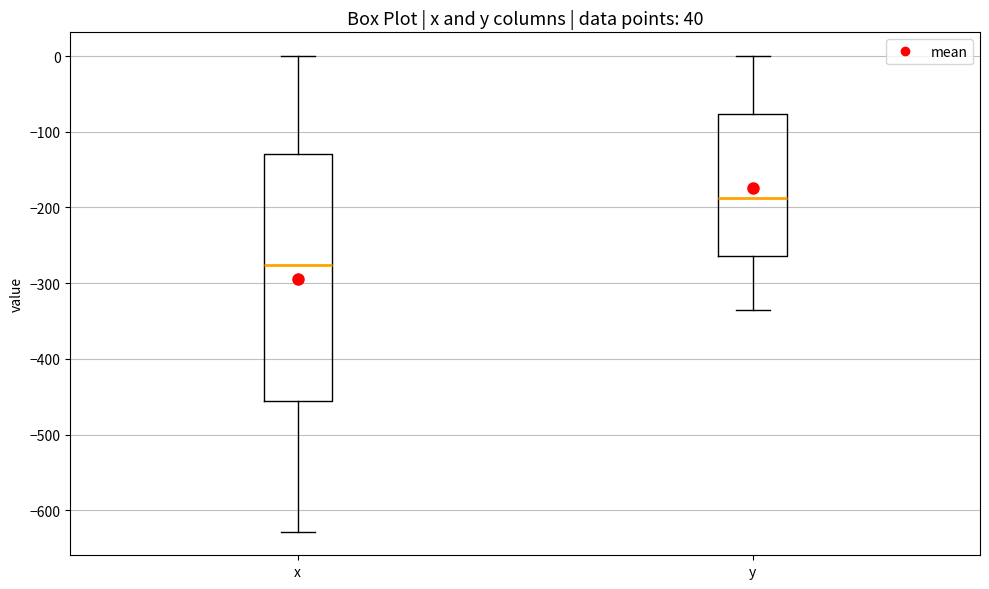

Reading left to right, transcribe this box plot: for each box, give where its median line is, the range the box spans, and where its two whiskers end, as read against the y-axis. The values are not printed on the chart, so give them approximately, as read against the axis.

x: median -280, box -460 to -130, whiskers -630 to 0
y: median -190, box -260 to -80, whiskers -340 to 0